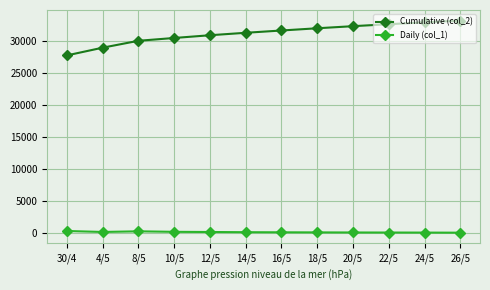

The value of Daily (col_1) at 8/5 is 274. True or false?

True